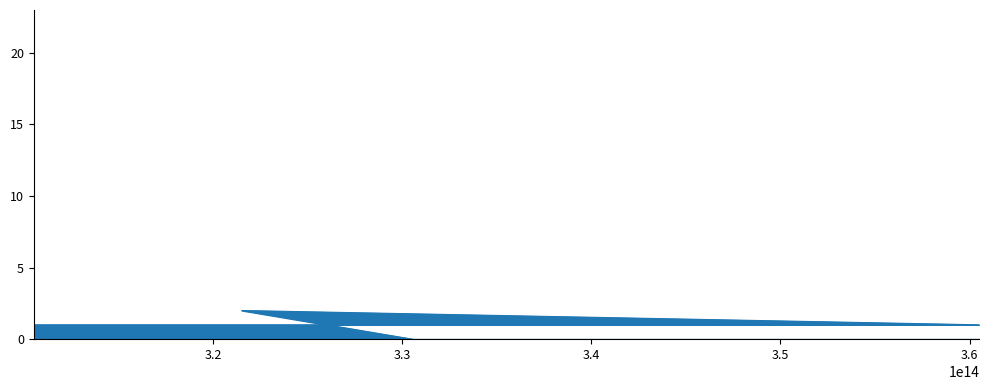

What is the value of the 4th point from the left?

1